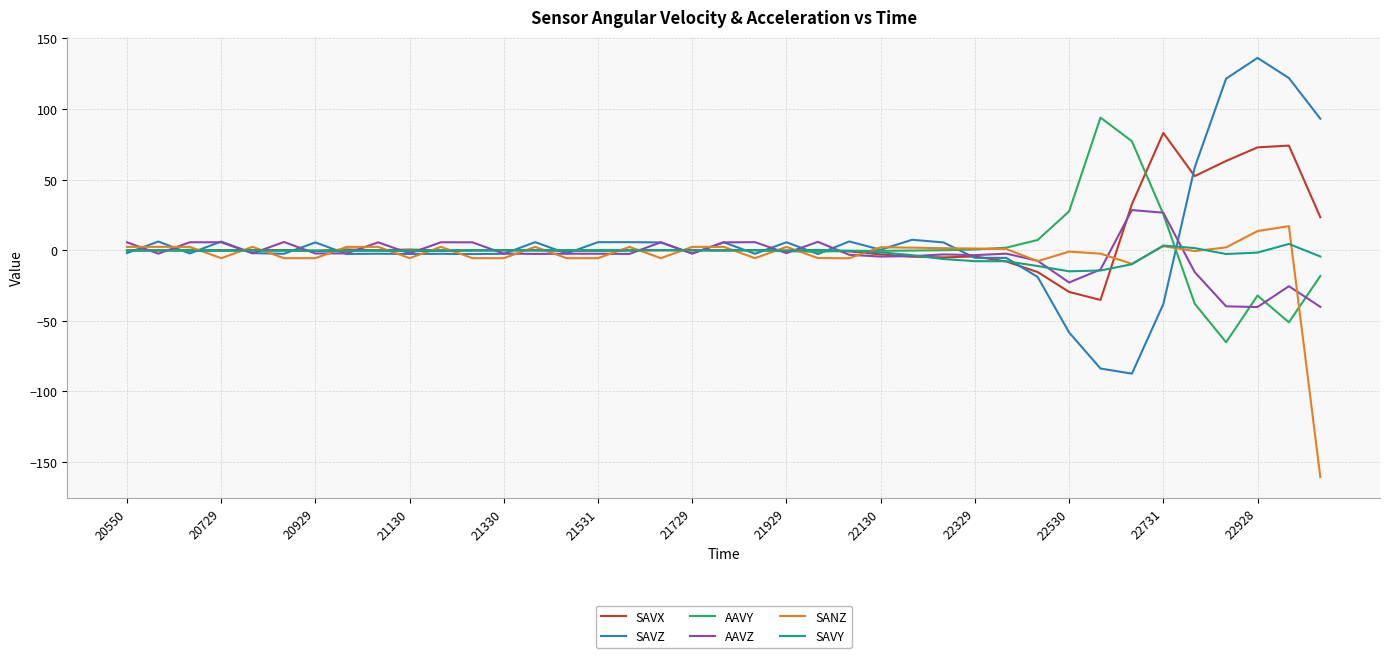

What is the minimum value shown in the chart?

-160.7